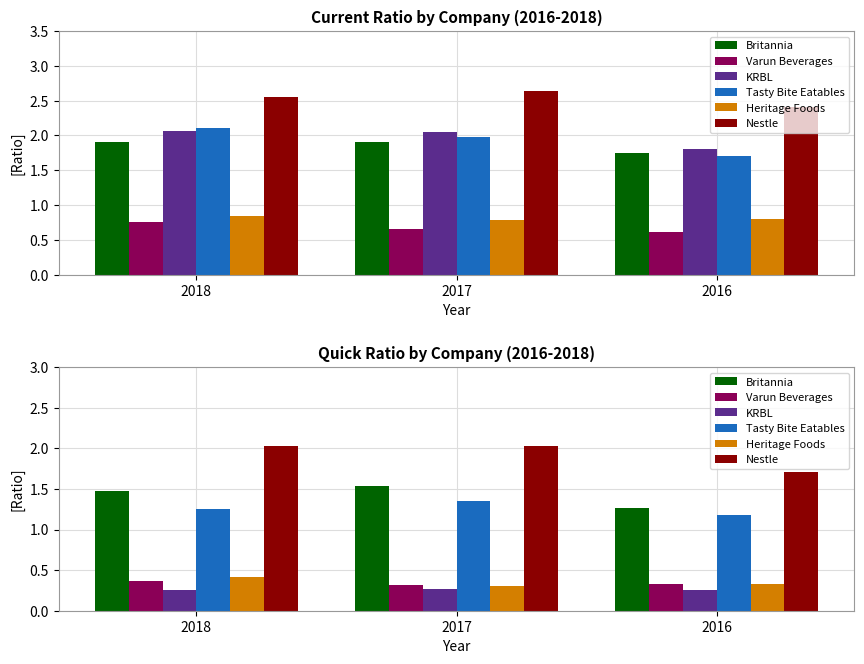

Which series has the largest total across all categories?

Nestle